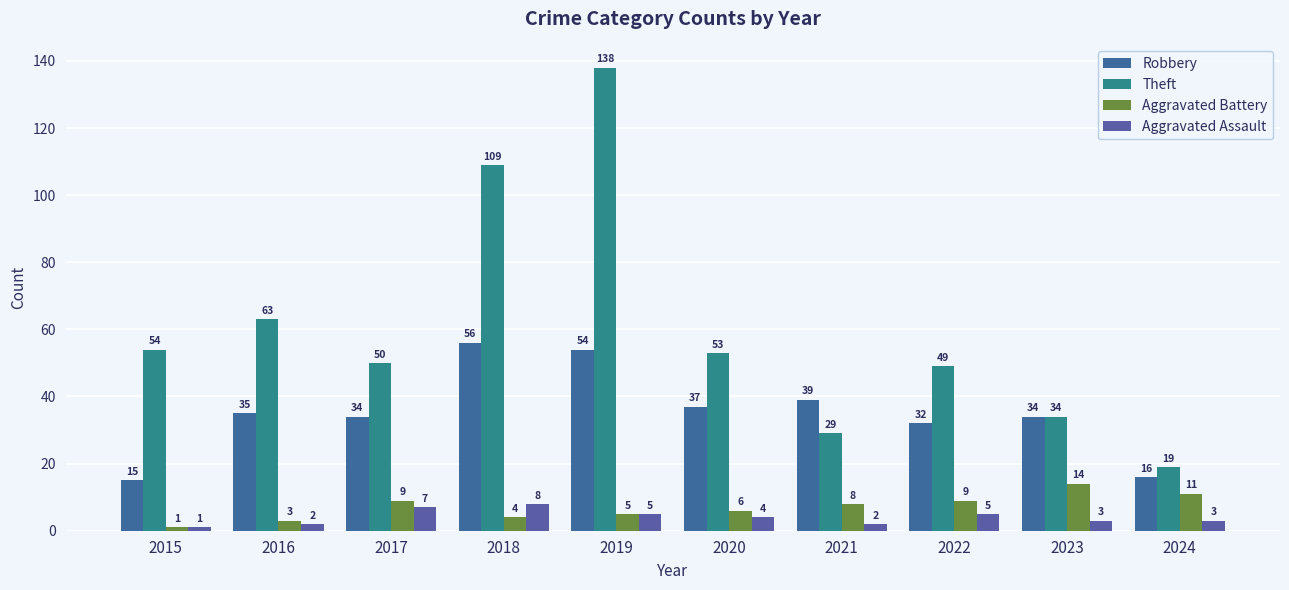

What is the difference between the maximum and minimum values in the Theft series?

119